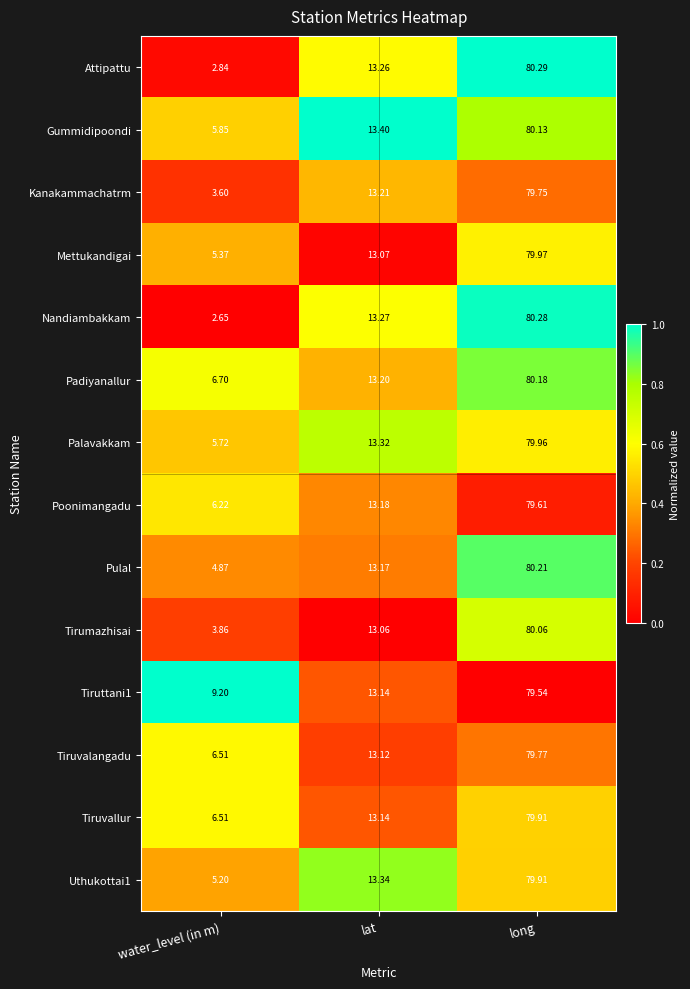

Which category has the lowest value across all series?

water_level (in m)